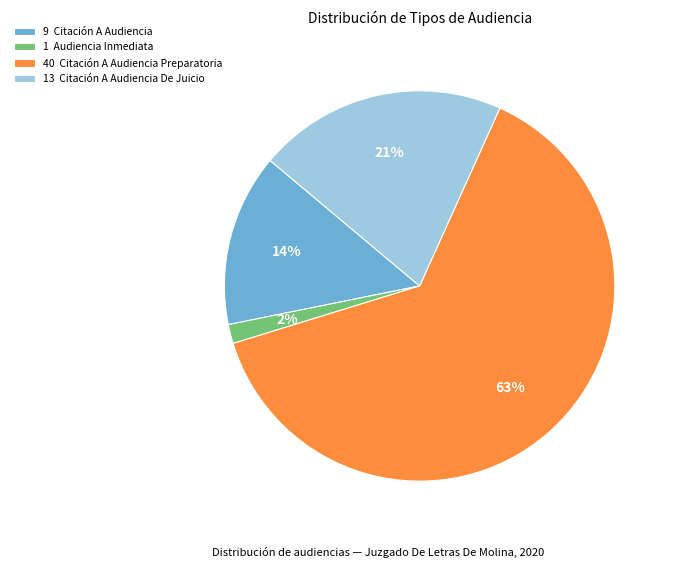

To the nearest percent, what portion does 13 Citación A Audiencia De Juicio represent?

21%